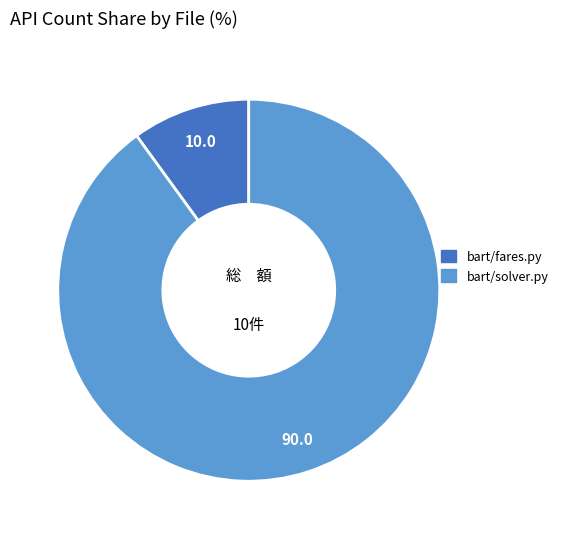

Does any single category account for the majority?

Yes